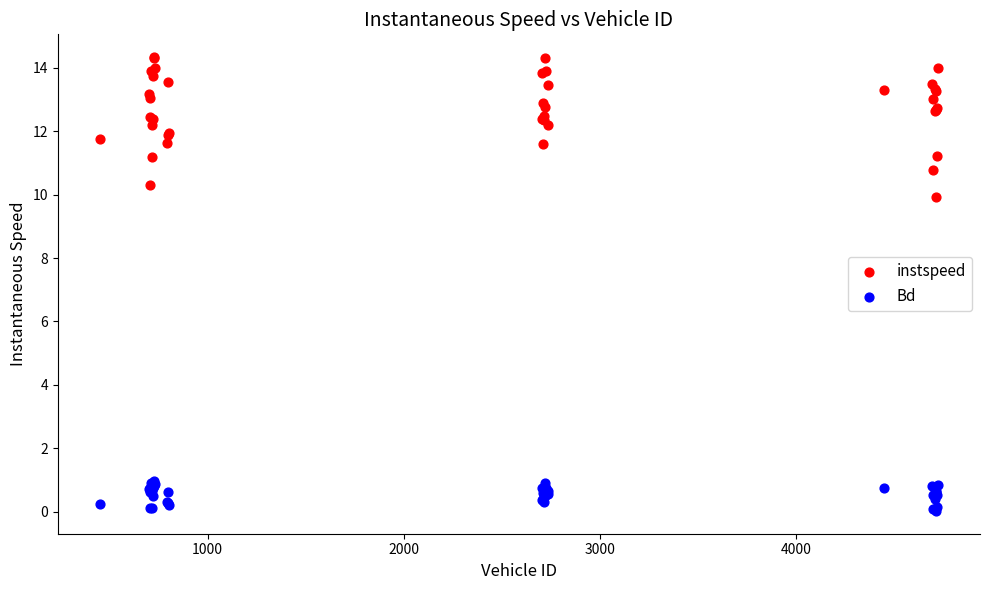

Which series reaches the maximum Y coordinate?

instspeed